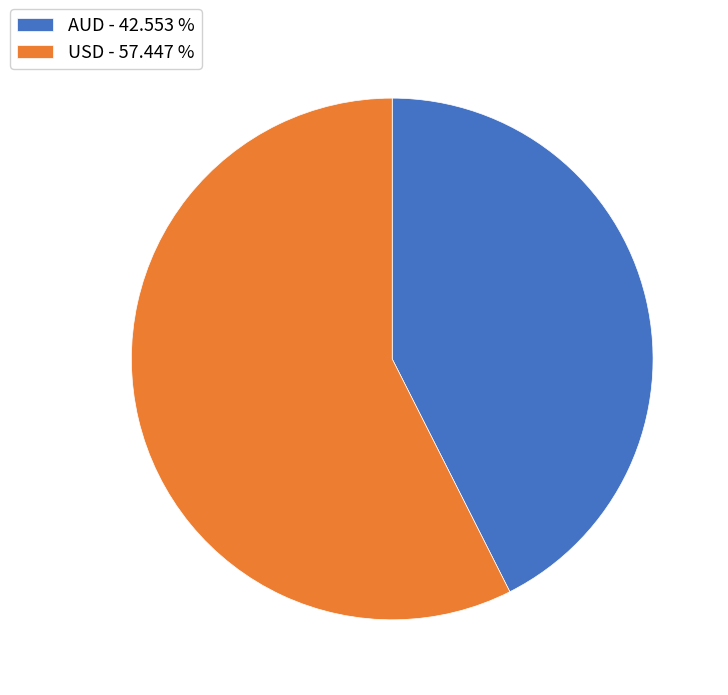

Which slice is the largest?

USD